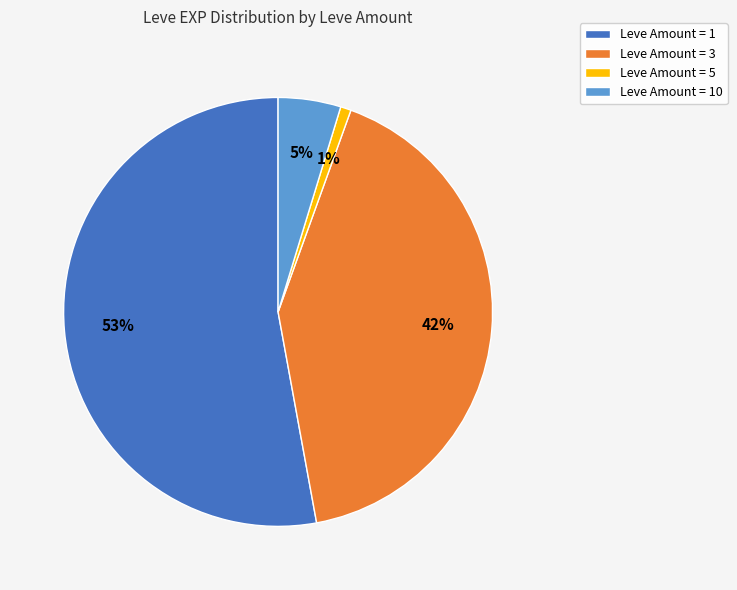

Is there a majority slice in this chart?

Yes